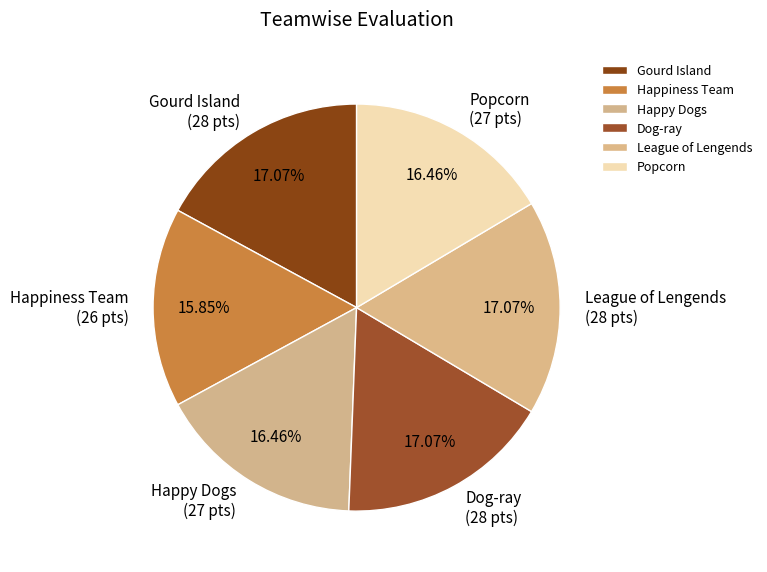

To the nearest percent, what portion does Dog-ray represent?

17%